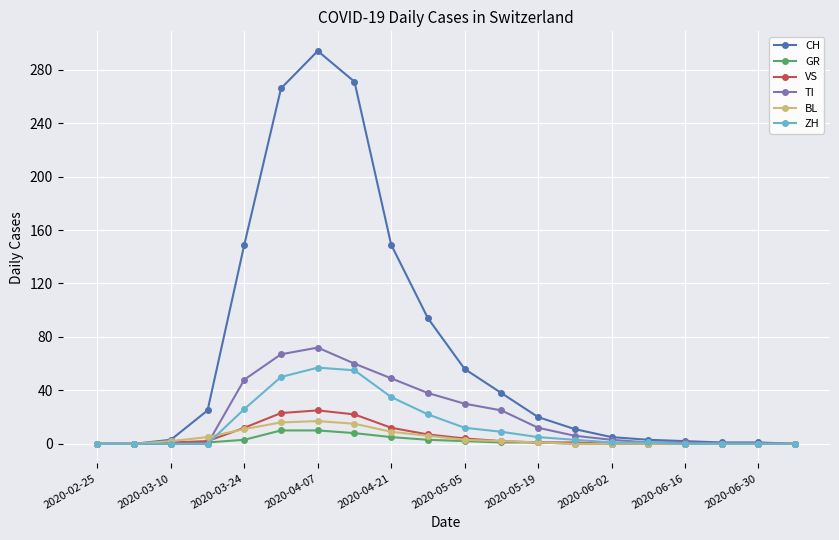

Which series has the largest range (max minus min)?

CH